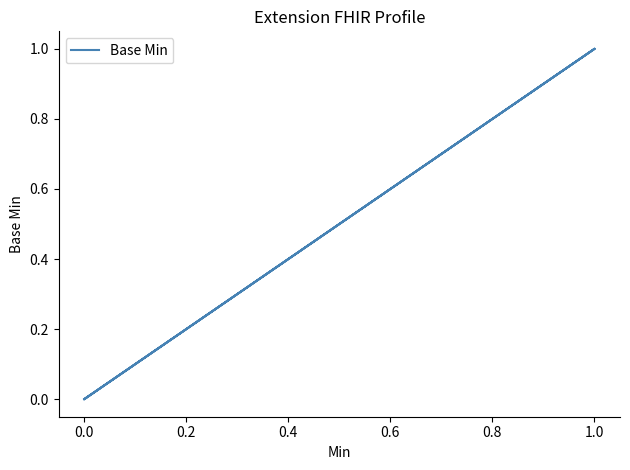

What is the difference between the maximum and minimum values?

1